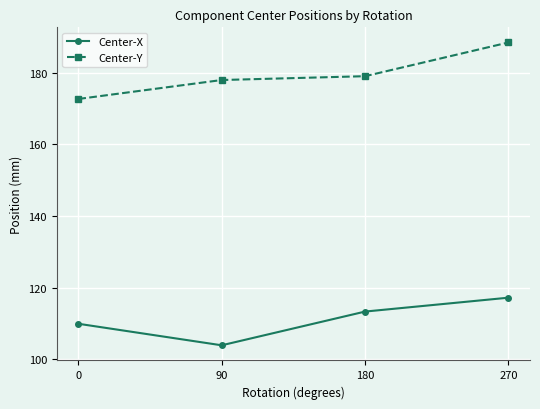

How many series are shown in this chart?

2